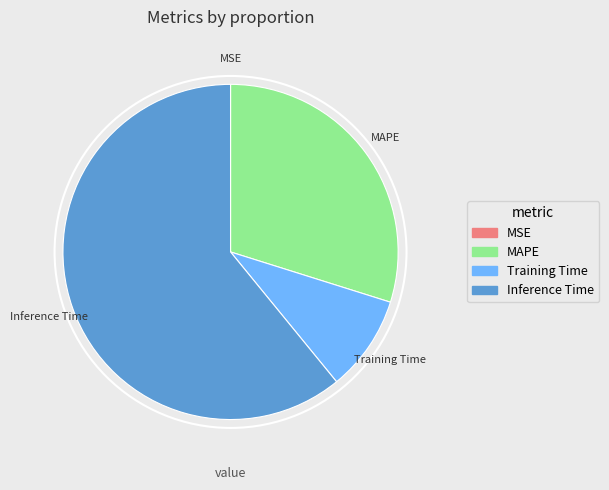

The MAPE slice represents 30% of the pie. True or false?

True